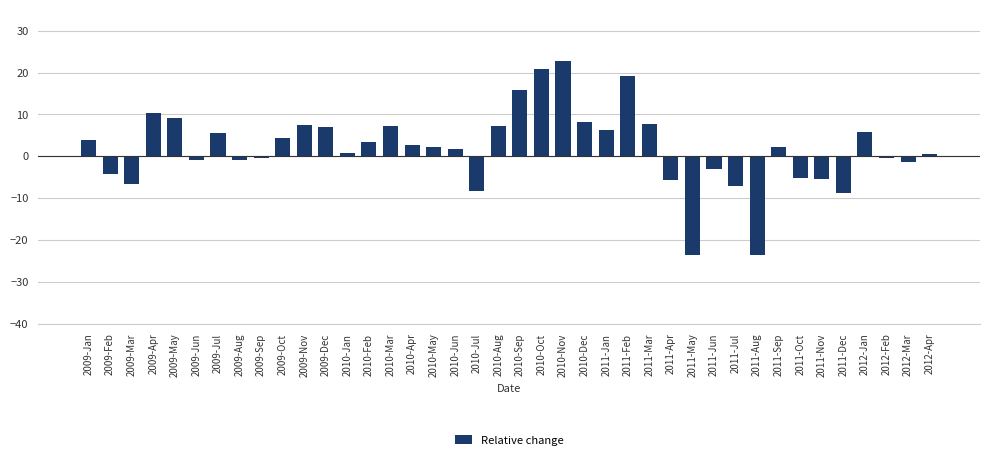

Read the value at 2009-Aug.

-0.8